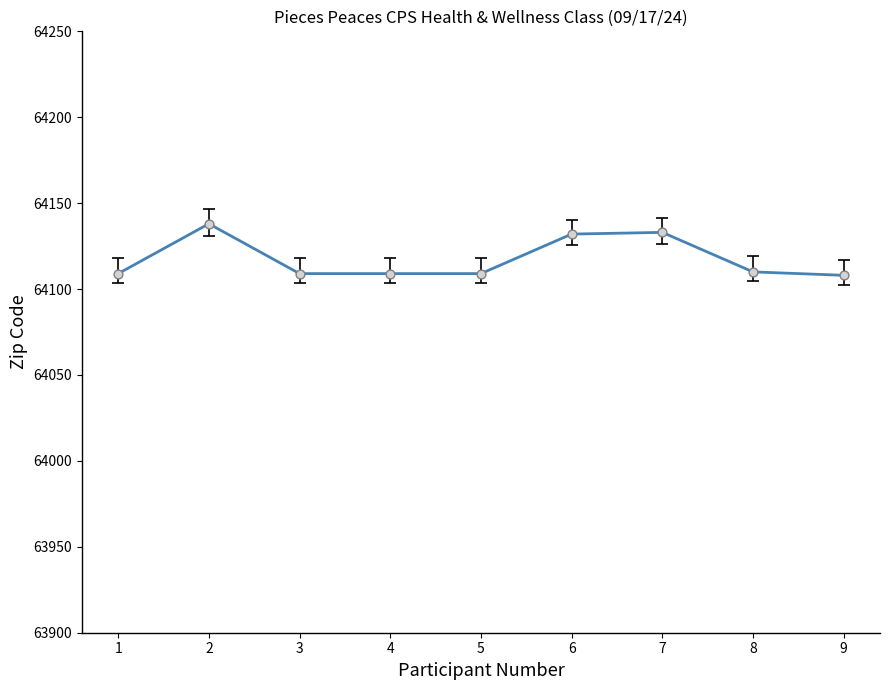

Approximately how many times larger is the value at 7 compared to 1?

1.0